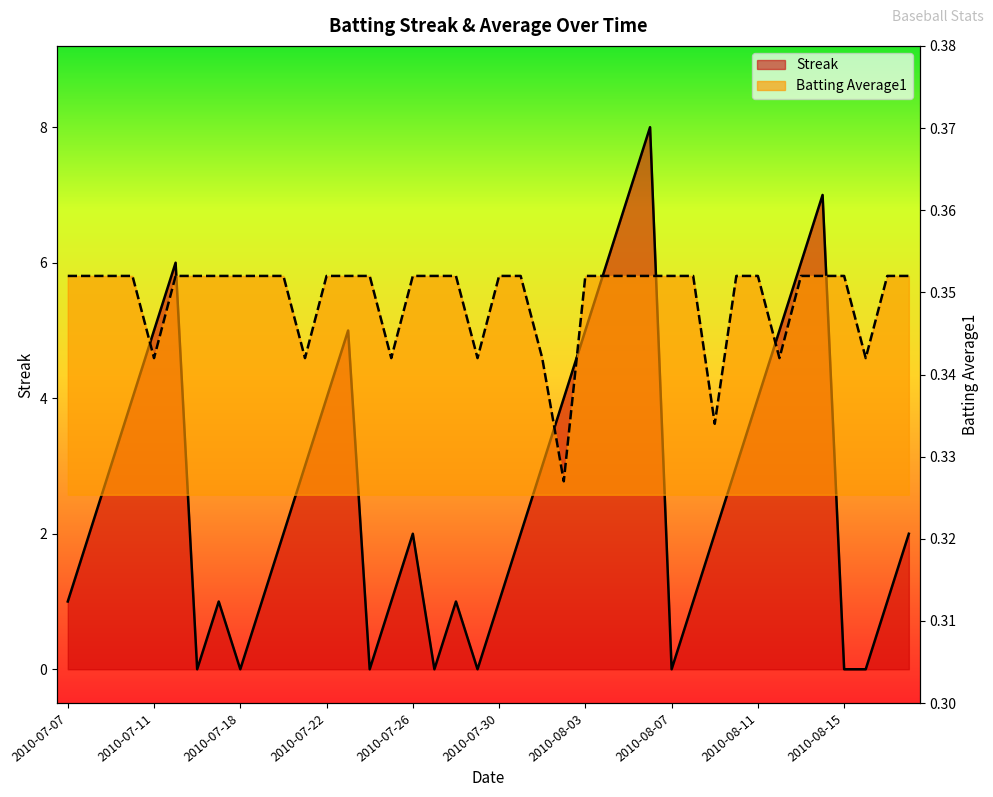

At 2010-08-18, list the series in order from smallest to largest.

Batting Average1, Streak